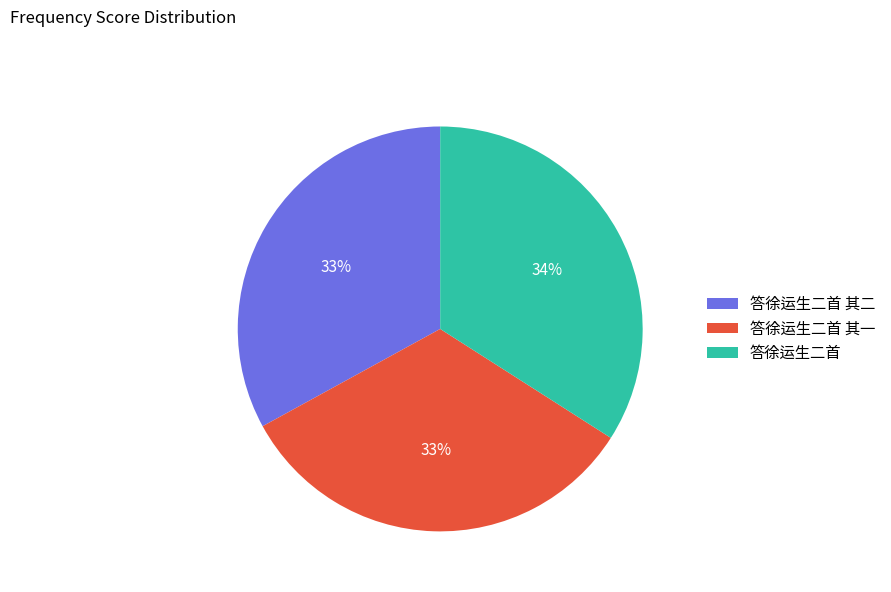

Does any single category account for the majority?

No